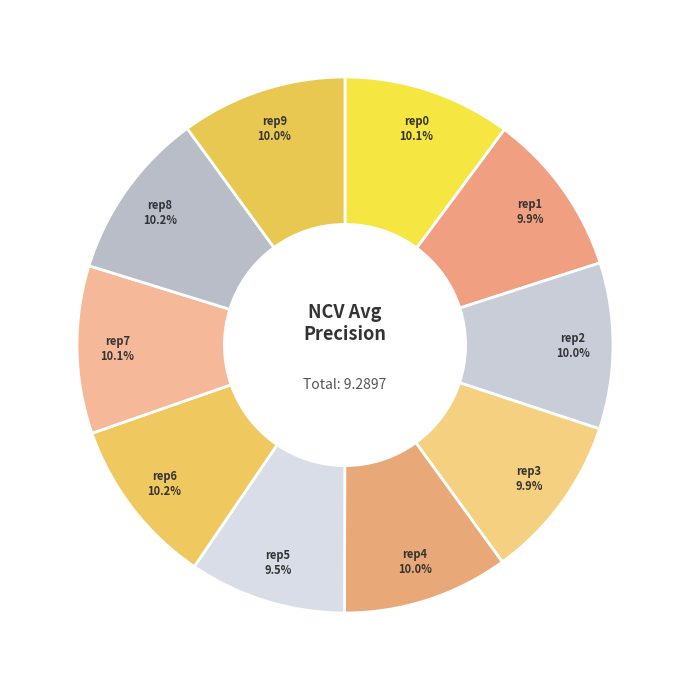

How many slices are in this pie chart?

10